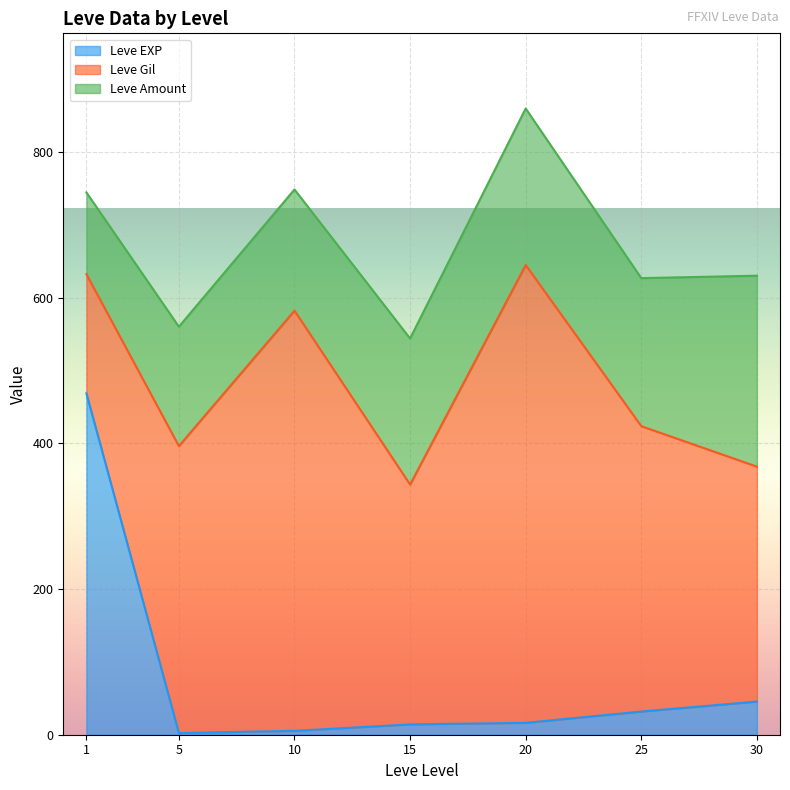

What is the difference between the second highest and second lowest values in the Leve EXP series?

40.2